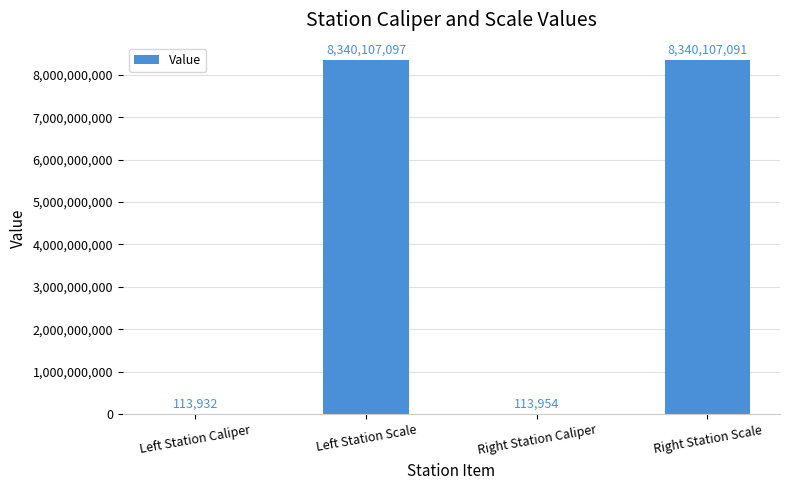

Where does the data first go above 8340107091?

Left Station Scale